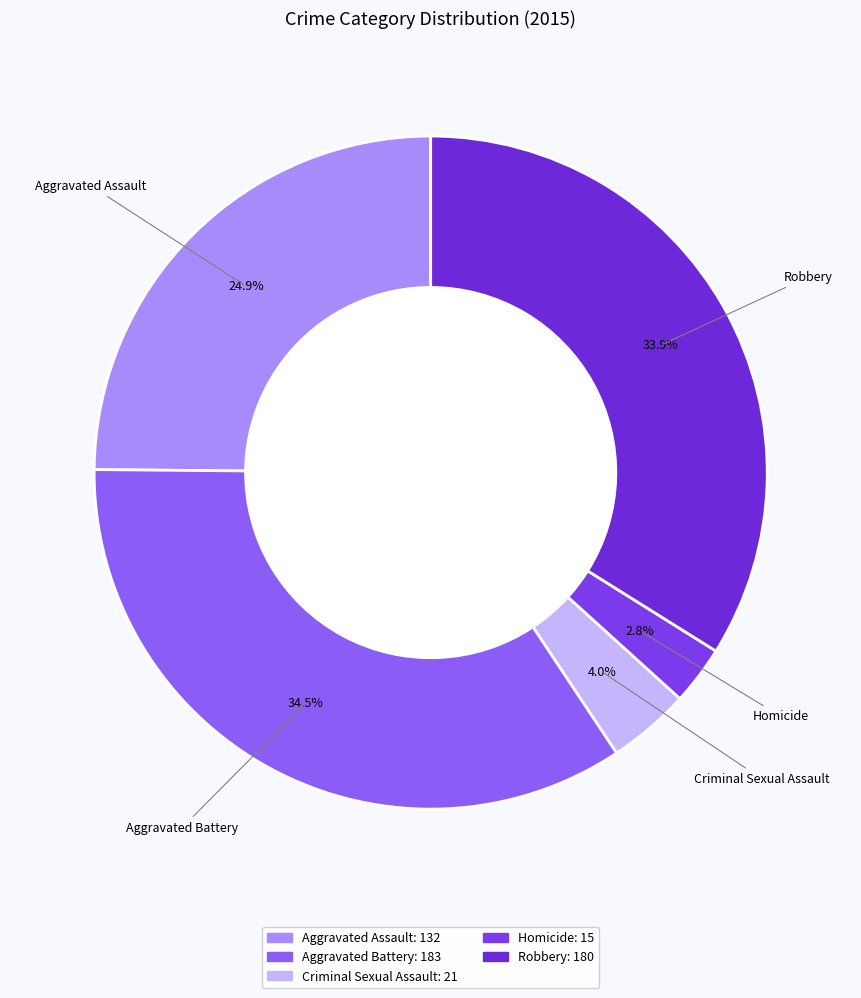

True or false: Aggravated Battery accounts for 27% of the total.

False